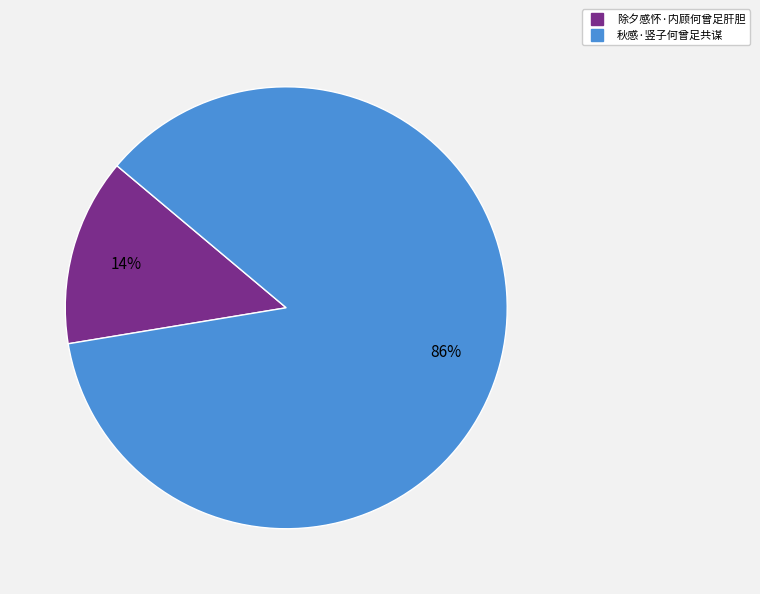

Is there any slice that represents more than half of the pie?

Yes